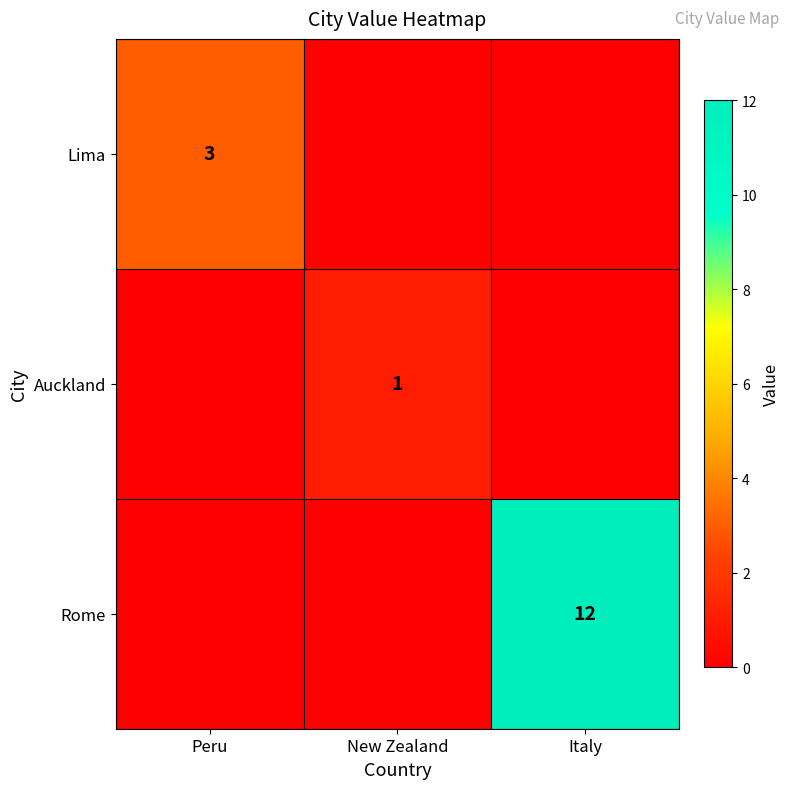

Is it true that Rome equals 7 at Italy?

False